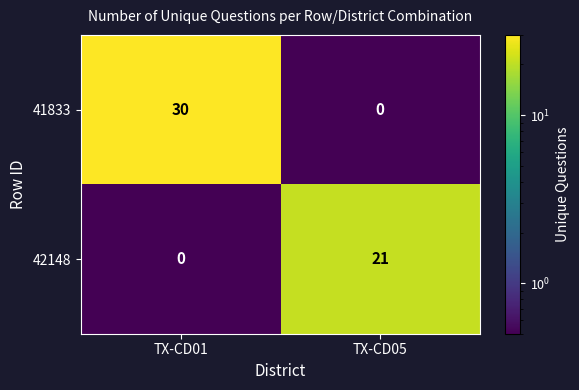

List the series in order of their peak value, lowest first.

42148, 41833